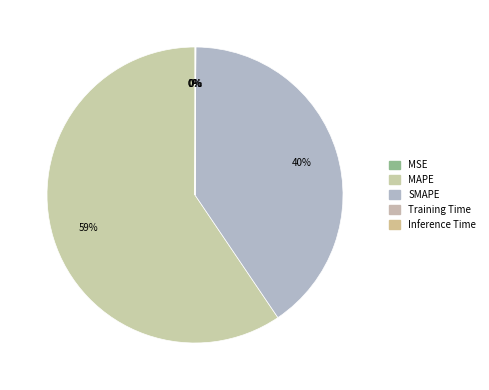

Is there any slice that represents more than half of the pie?

Yes